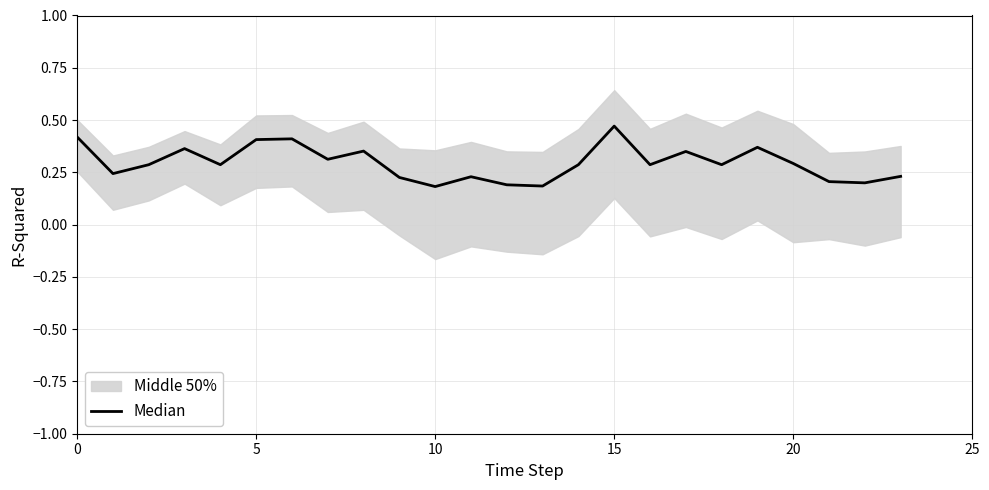

Which has a higher value, 11 or 18?

18